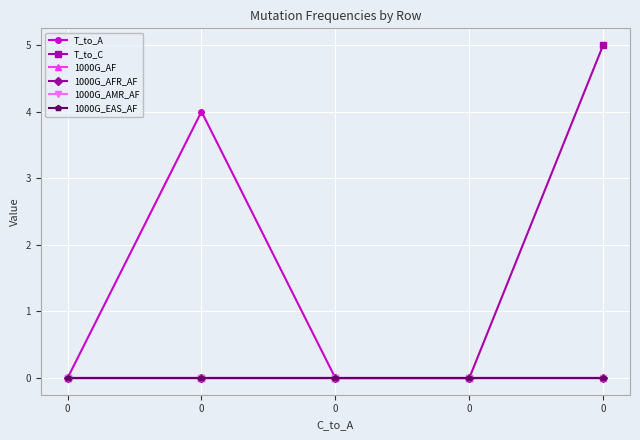

How many categories are shown in the chart?

5